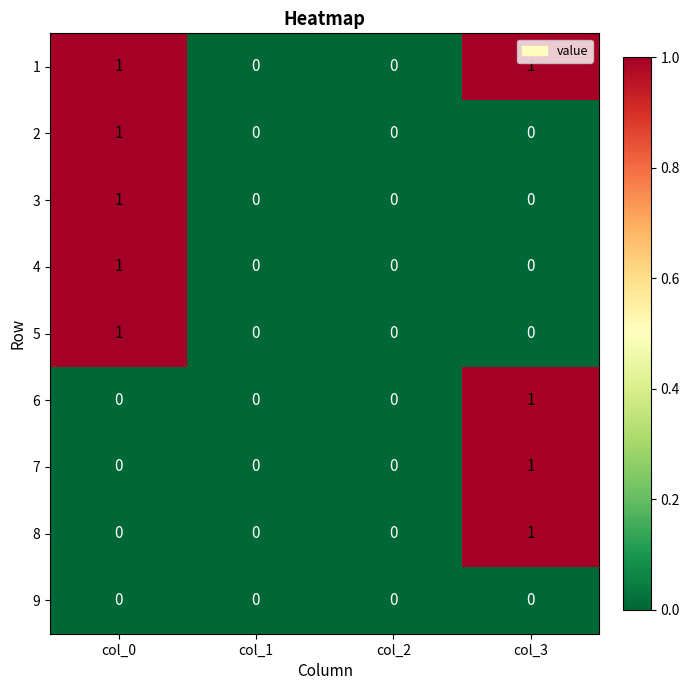

Is it true that 8 equals -1 at col_2?

False